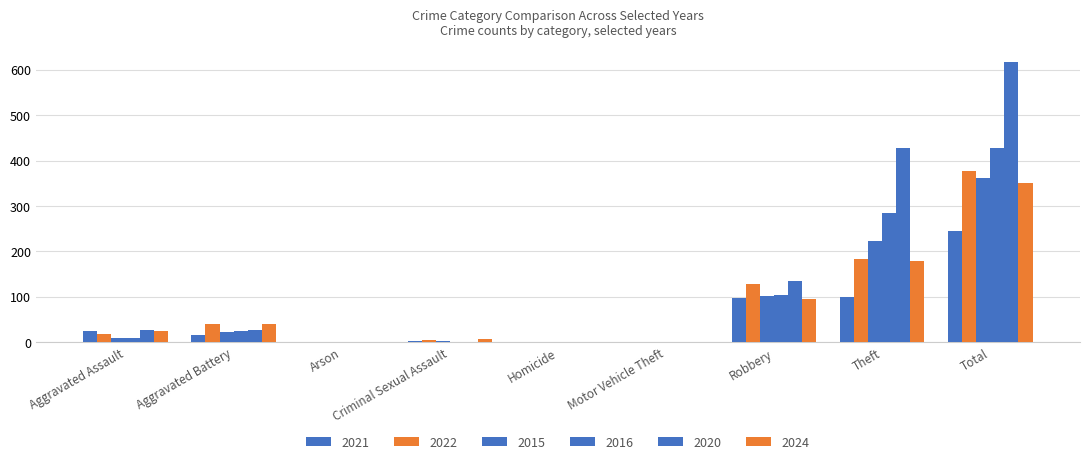

Which label corresponds to the largest value in the chart?

Total